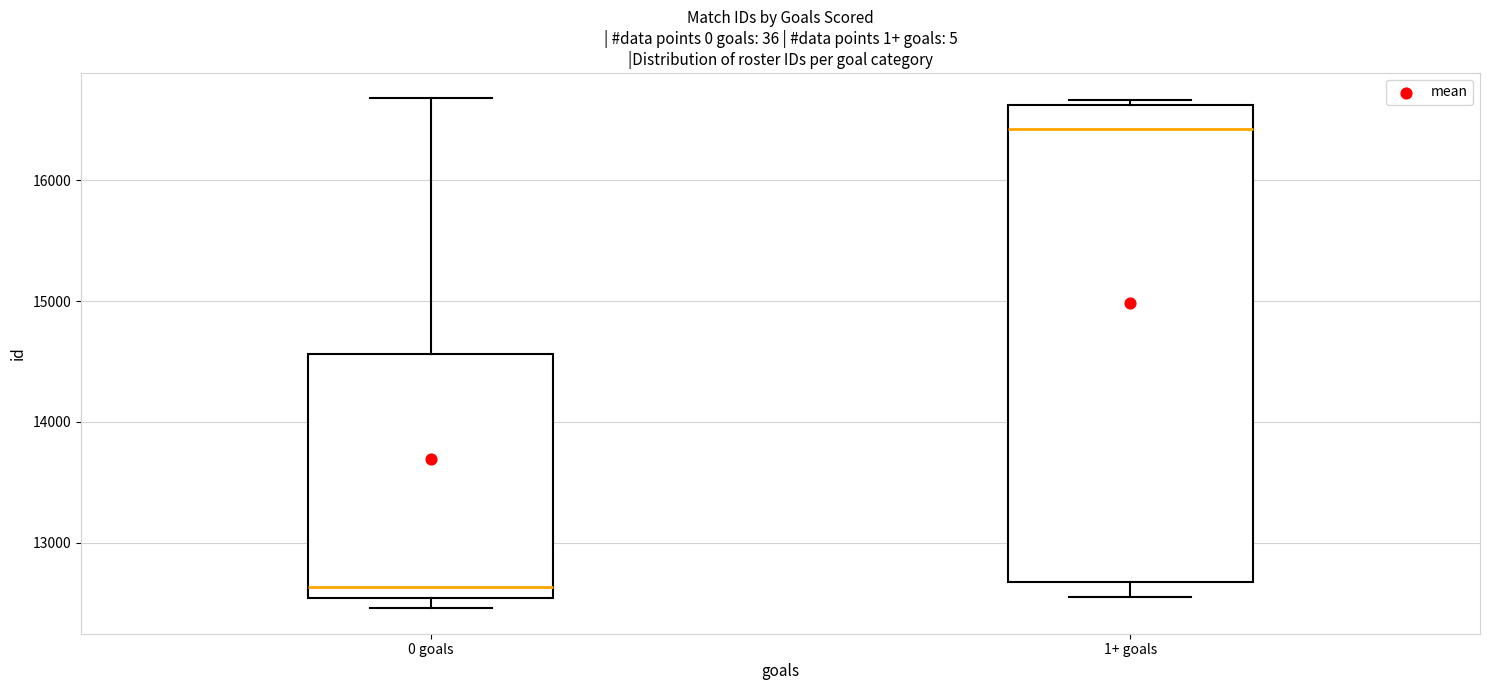

Where is the lower edge of the box for 0 goals on the y-axis? The values are not printed on the chart, so give them approximately, as read against the axis.

12500